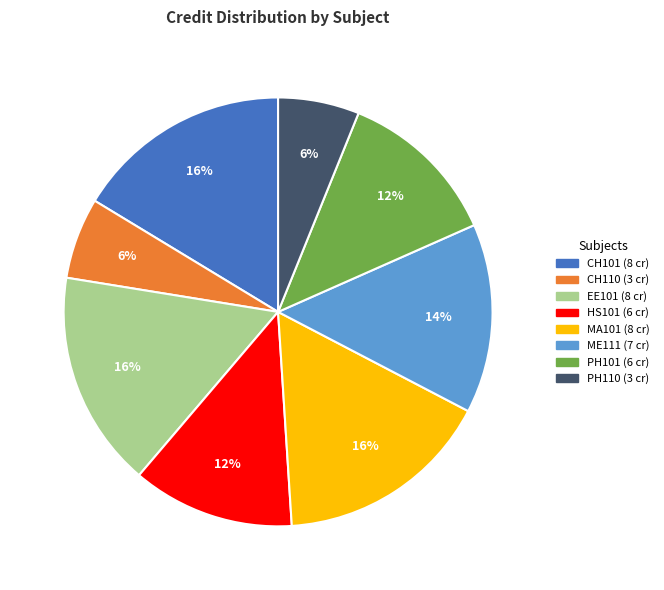

Is there a majority slice in this chart?

No